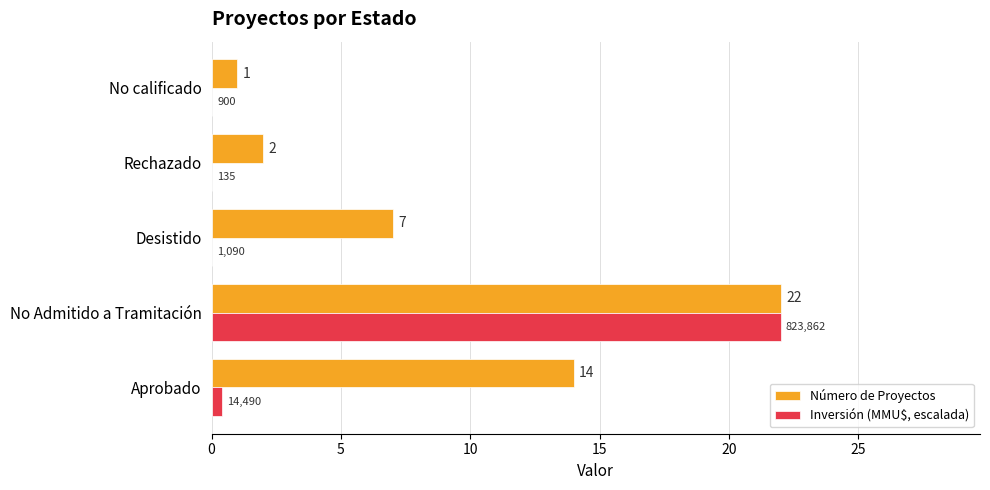

What is the sum of the Número de Proyectos values at No Admitido a Tramitación and No calificado?

23.0